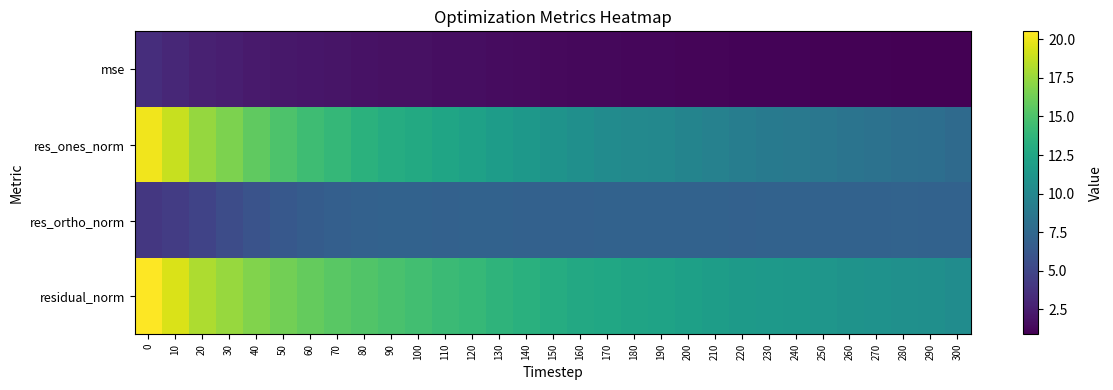

Reading left to right, what are all the values shown in this chart?

mse: 0=3.4	10=3.1	20=2.7	30=2.5	40=2.3	50=2.2	60=2.1	70=2.0	80=1.9	90=1.8	100=1.7	110=1.7	120=1.6	130=1.5	140=1.5	150=1.4	160=1.3	170=1.3	180=1.3	190=1.2	200=1.2	210=1.1	220=1.1	230=1.1	240=1.0	250=1.0	260=1.0	270=1.0	280=1.0	290=0.9	300=0.9
res_ones_norm: 0=20.1	10=18.9	20=17.4	30=16.6	40=15.7	50=15.0	60=14.4	70=13.9	80=13.4	90=13.1	100=12.8	110=12.4	120=12.1	130=11.7	140=11.3	150=11.0	160=10.6	170=10.4	180=10.2	190=10.0	200=9.8	210=9.5	220=9.2	230=9.0	240=8.8	250=8.7	260=8.4	270=8.3	280=8.1	290=8.0	300=7.7
res_ortho_norm: 0=4.1	10=4.3	20=4.8	30=5.5	40=5.9	50=6.3	60=6.6	70=6.8	80=7.0	90=7.0	100=7.0	110=7.0	120=7.1	130=7.0	140=7.0	150=7.0	160=7.0	170=7.0	180=7.1	190=7.1	200=7.1	210=7.1	220=7.0	230=7.0	240=7.1	250=7.1	260=7.0	270=7.1	280=7.1	290=7.1	300=7.0
residual_norm: 0=20.5	10=19.4	20=18.1	30=17.5	40=16.8	50=16.3	60=15.9	70=15.5	80=15.2	90=14.8	100=14.6	110=14.2	120=14.0	130=13.7	140=13.3	150=13.0	160=12.7	170=12.5	180=12.4	190=12.3	200=12.1	210=11.8	220=11.6	230=11.4	240=11.3	250=11.2	260=11.0	270=10.9	280=10.8	290=10.7	300=10.4